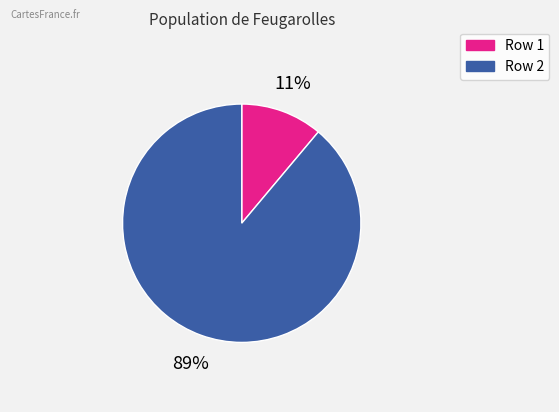

Is there a majority slice in this chart?

Yes